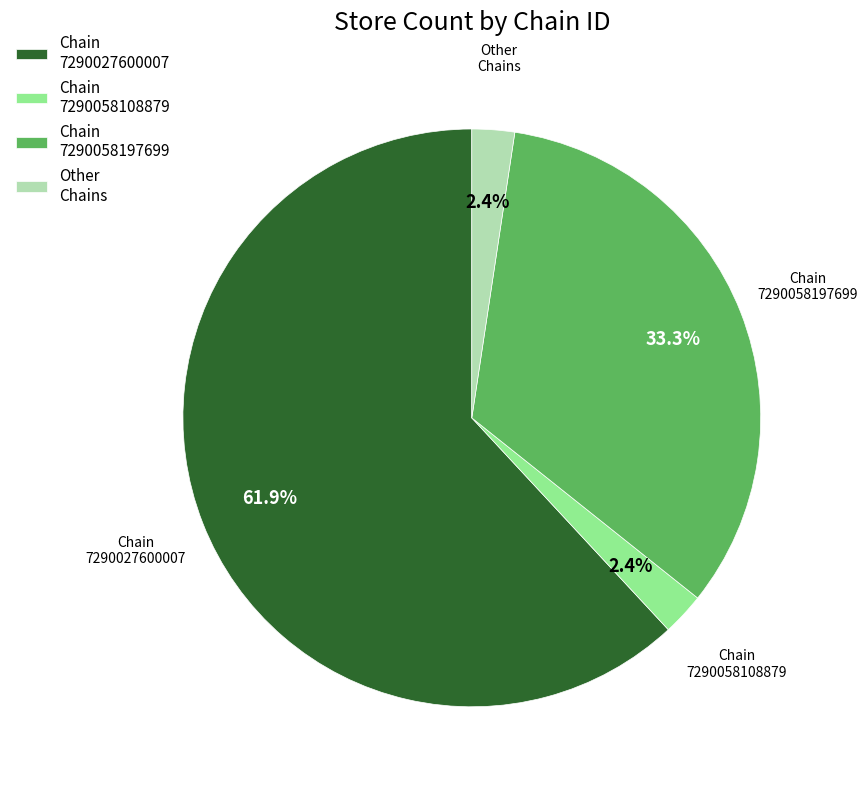

Between Chain 7290058197699 and Chain 7290027600007, which is larger?

Chain 7290027600007